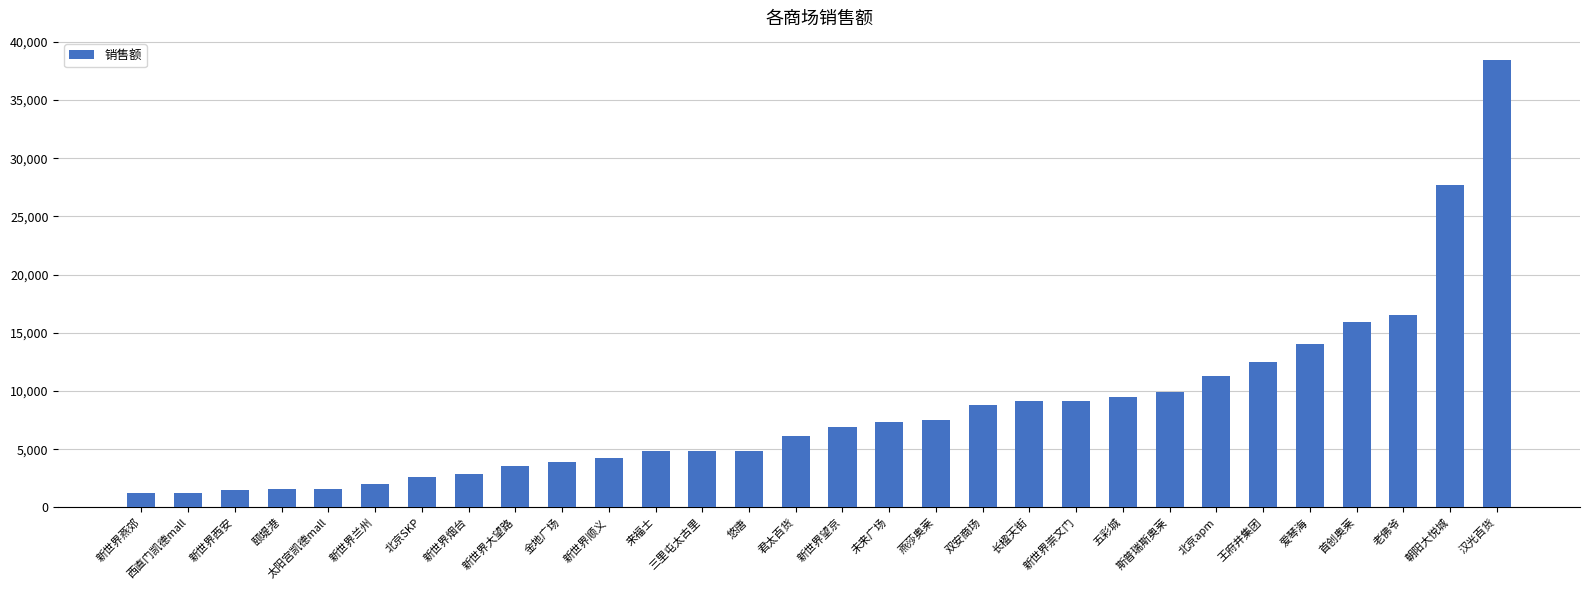

Are the bars horizontal?

No